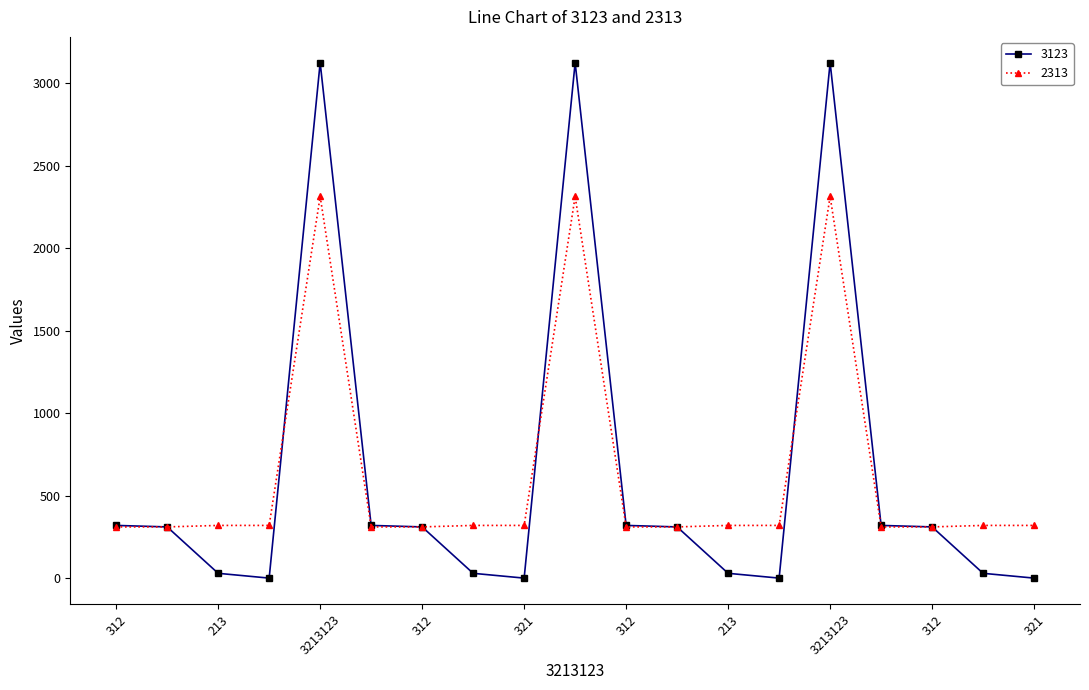

True or false: 2313 has more than 1 points higher than both neighbors.

True